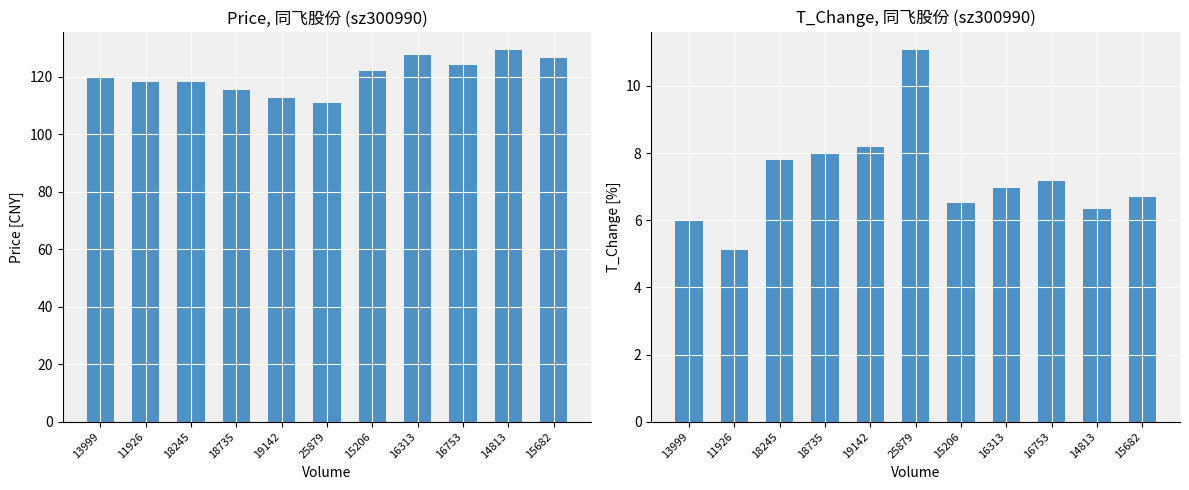

Is it true that t_change equals 12.2 at 16313?

False